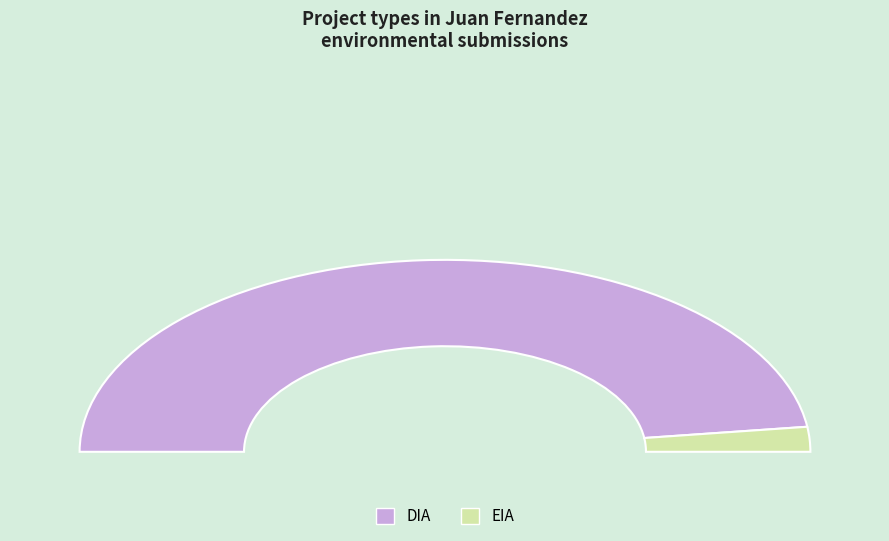

Count the number of slices in the pie.

2